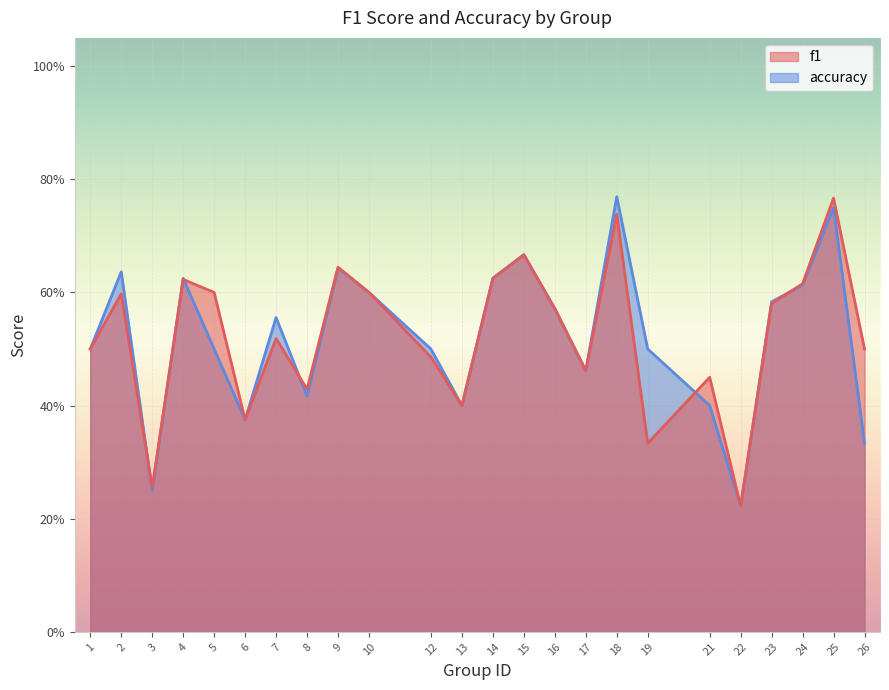

Is the value of f1 at 2 greater than the value of accuracy at 15?

No